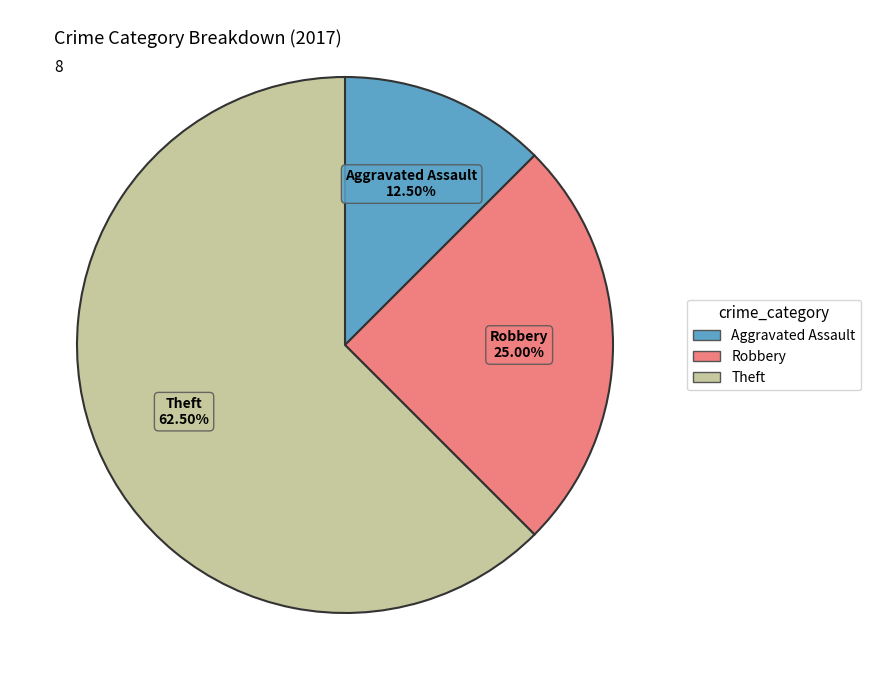

Which slice represents more than half of the pie?

Theft